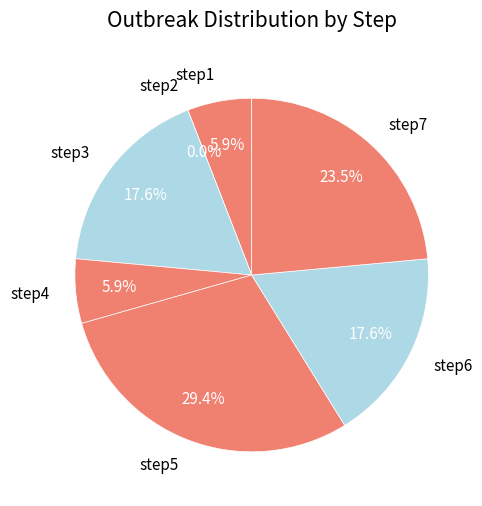

How much of the chart is everything except step4?

94.1%